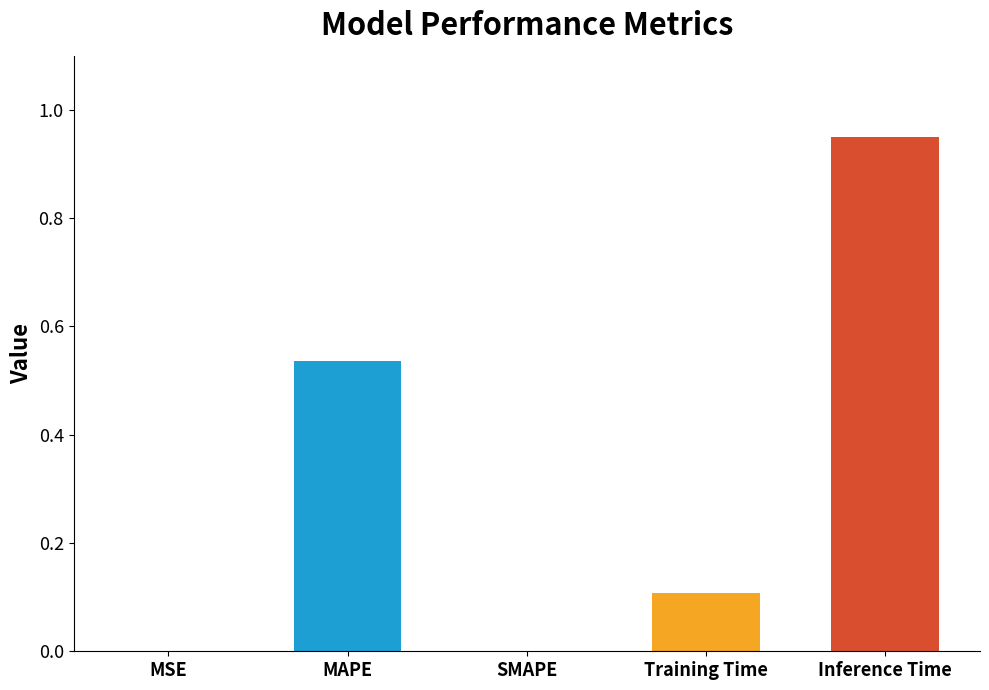

The value at Inference Time is 0.6. True or false?

False